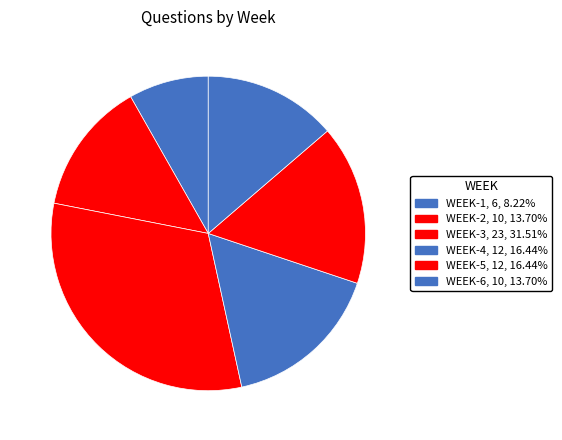

Between WEEK-6 and WEEK-5, which is larger?

WEEK-5